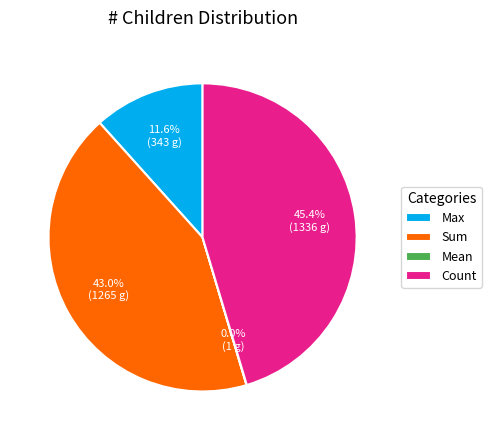

To the nearest percent, what percentage of the pie is Max?

12%